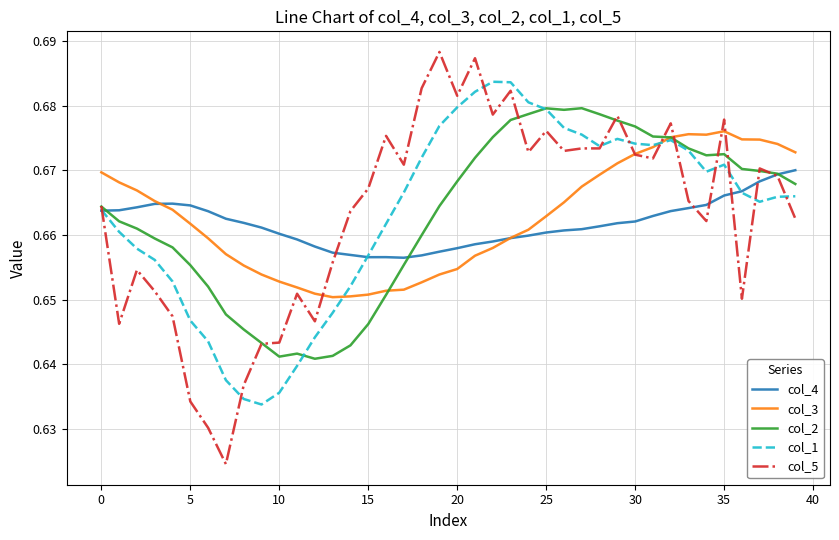

Which series has the widest spread of values?

col_5